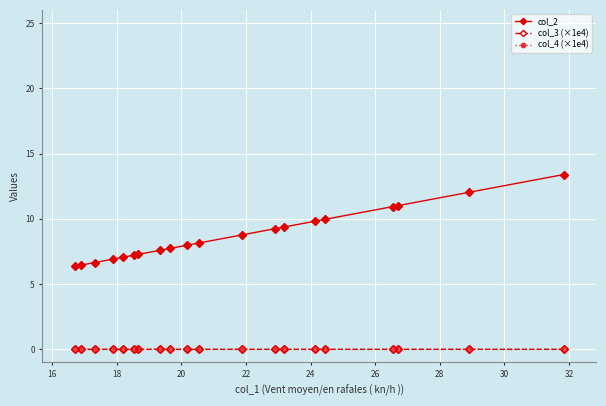

What is the maximum value shown in the chart?

13.4